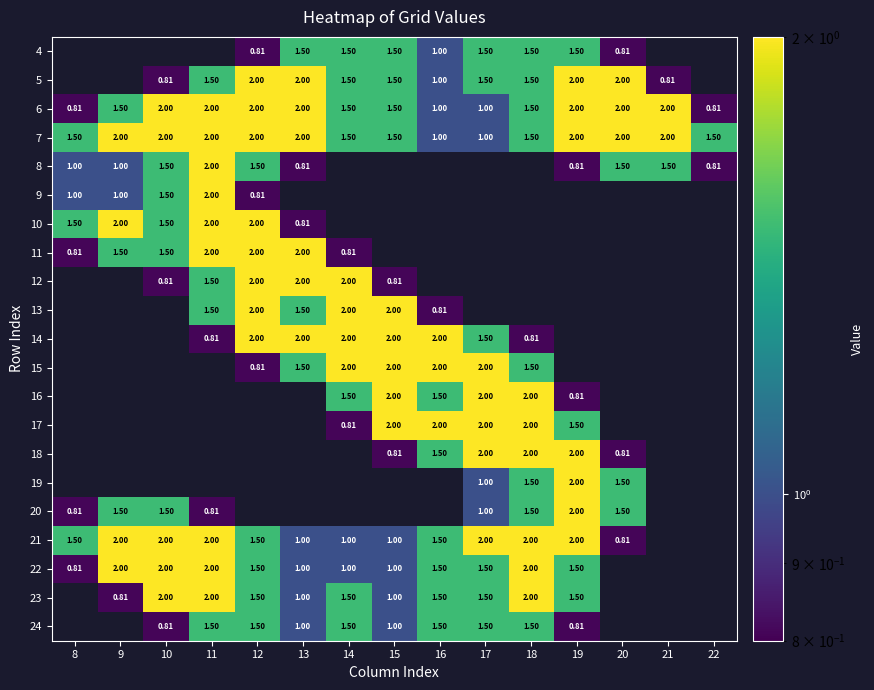

Is the value of 22 at 17 greater than the value of 5 at 21?

Yes